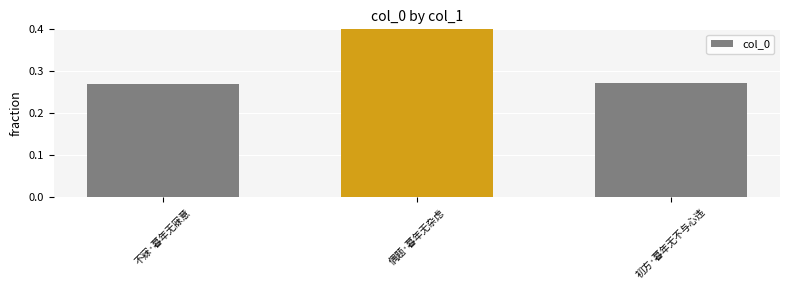

Reading right to left, transcribe all the data shown in this chart.

0.3	0.5	0.3